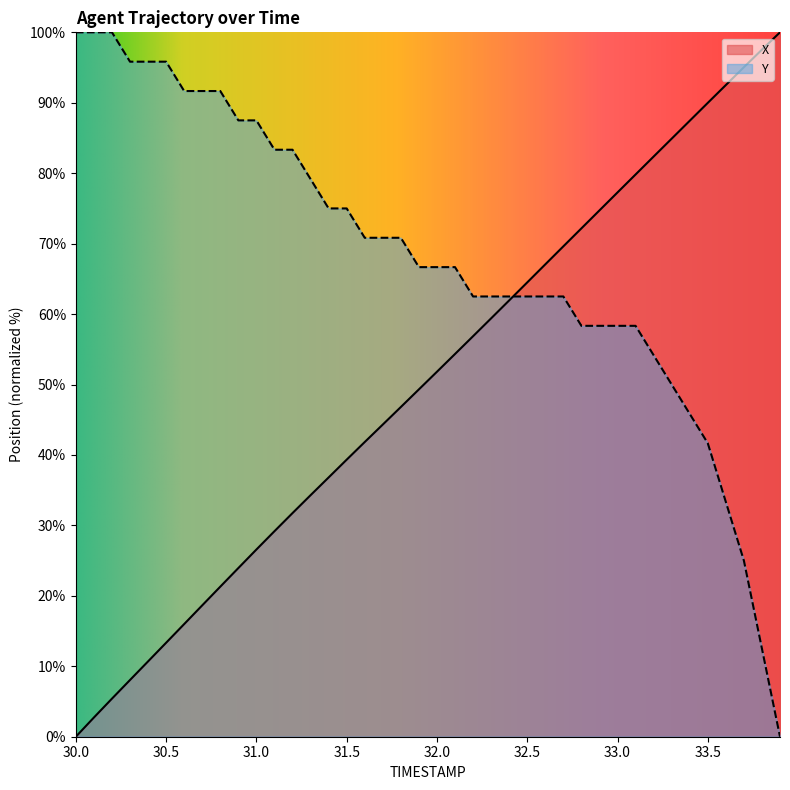

Reading right to left, extract all data points from this chart.

X: 33.9=100.0	33.8=97.5	33.7=95.0	33.6=92.5	33.5=90.0	33.4=87.4	33.3=84.9	33.2=82.4	33.1=79.8	33.0=77.3	32.9=74.7	32.8=72.2	32.7=69.6	32.6=67.1	32.5=64.5	32.4=61.9	32.3=59.4	32.2=56.9	32.1=54.3	32.0=51.8	31.9=49.3	31.8=46.8	31.7=44.3	31.6=41.8	31.5=39.3	31.4=36.8	31.3=34.3	31.2=31.7	31.1=29.2	31.0=26.6	30.9=23.9	30.8=21.3	30.7=18.7	30.6=16.0	30.5=13.3	30.4=10.7	30.3=8.1	30.2=5.4	30.1=2.7	30.0=0.0
Y: 33.9=0.0	33.8=12.5	33.7=25.0	33.6=33.3	33.5=41.7	33.4=45.8	33.3=50.0	33.2=54.2	33.1=58.3	33.0=58.3	32.9=58.3	32.8=58.3	32.7=62.5	32.6=62.5	32.5=62.5	32.4=62.5	32.3=62.5	32.2=62.5	32.1=66.7	32.0=66.7	31.9=66.7	31.8=70.8	31.7=70.8	31.6=70.8	31.5=75.0	31.4=75.0	31.3=79.2	31.2=83.3	31.1=83.3	31.0=87.5	30.9=87.5	30.8=91.7	30.7=91.7	30.6=91.7	30.5=95.8	30.4=95.8	30.3=95.8	30.2=100.0	30.1=100.0	30.0=100.0